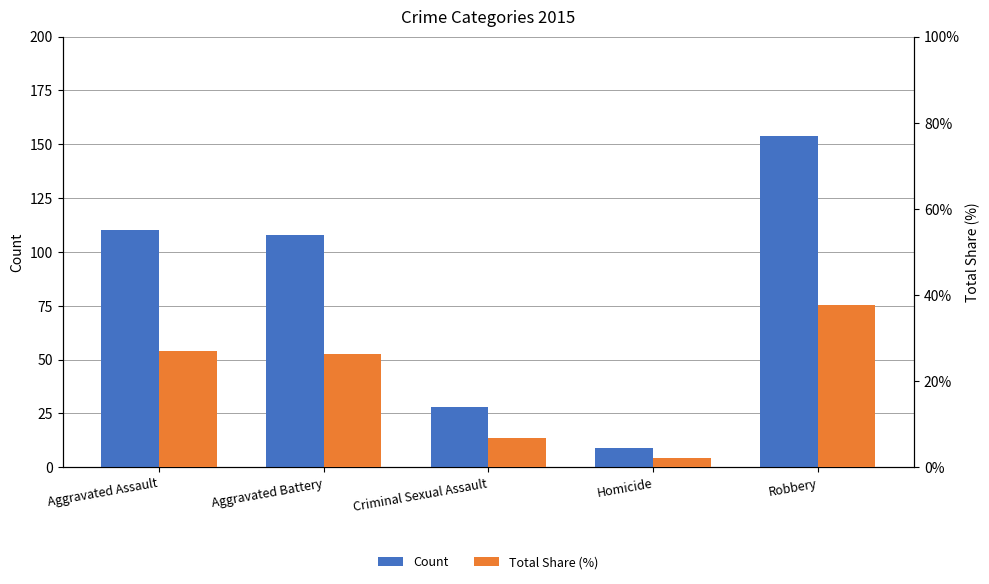

Which series has the largest total across all categories?

Count